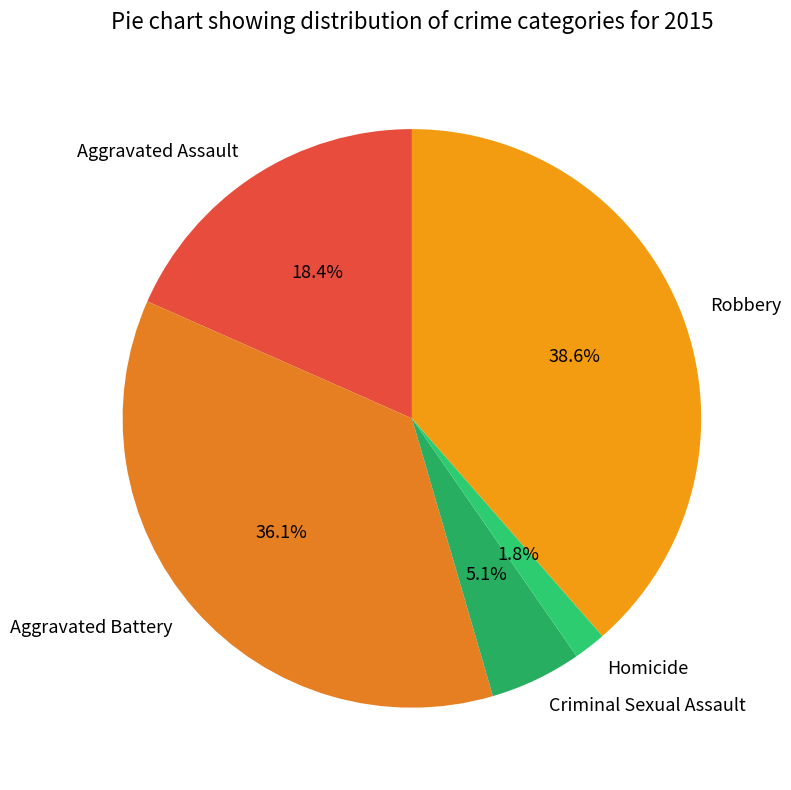

Rank the categories by value from highest to lowest.

Robbery, Aggravated Battery, Aggravated Assault, Criminal Sexual Assault, Homicide